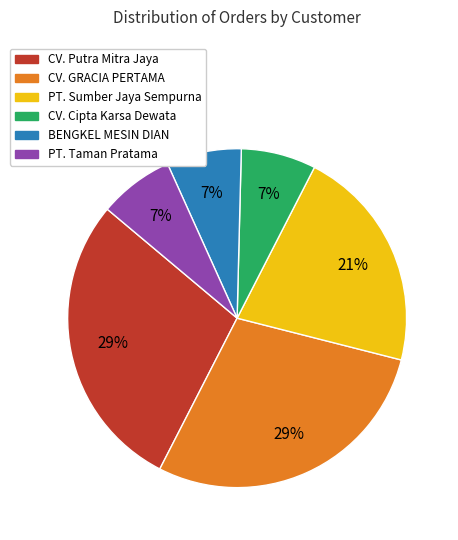

Is the sum of BENGKEL MESIN DIAN and CV. GRACIA PERTAMA greater than half?

No